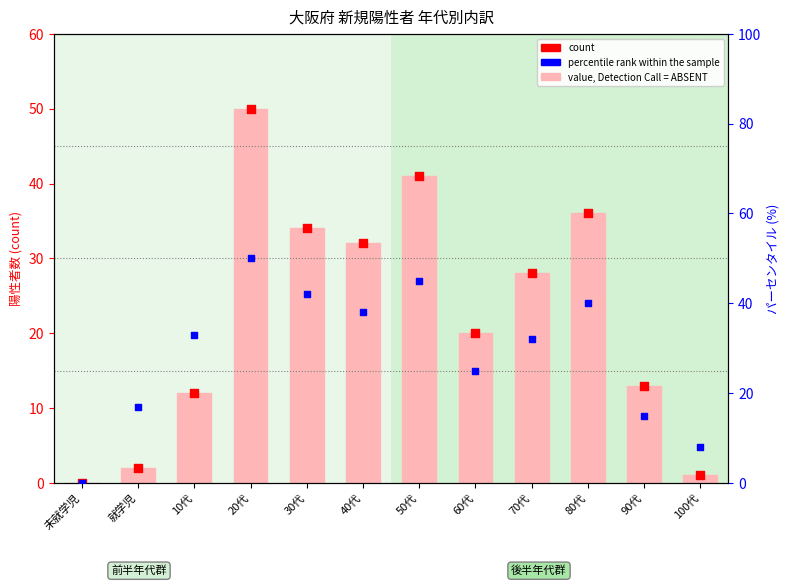

At how many categories does at least one series exceed 25?

7